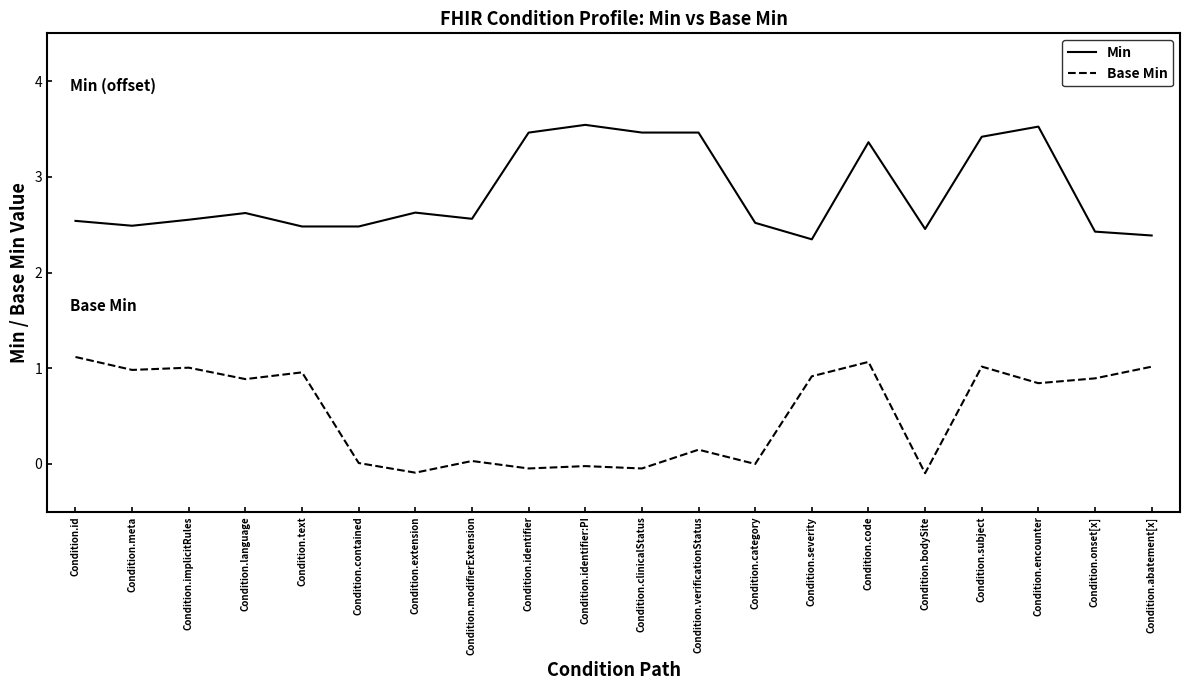

What is the total value across all series at Condition.meta?

3.5